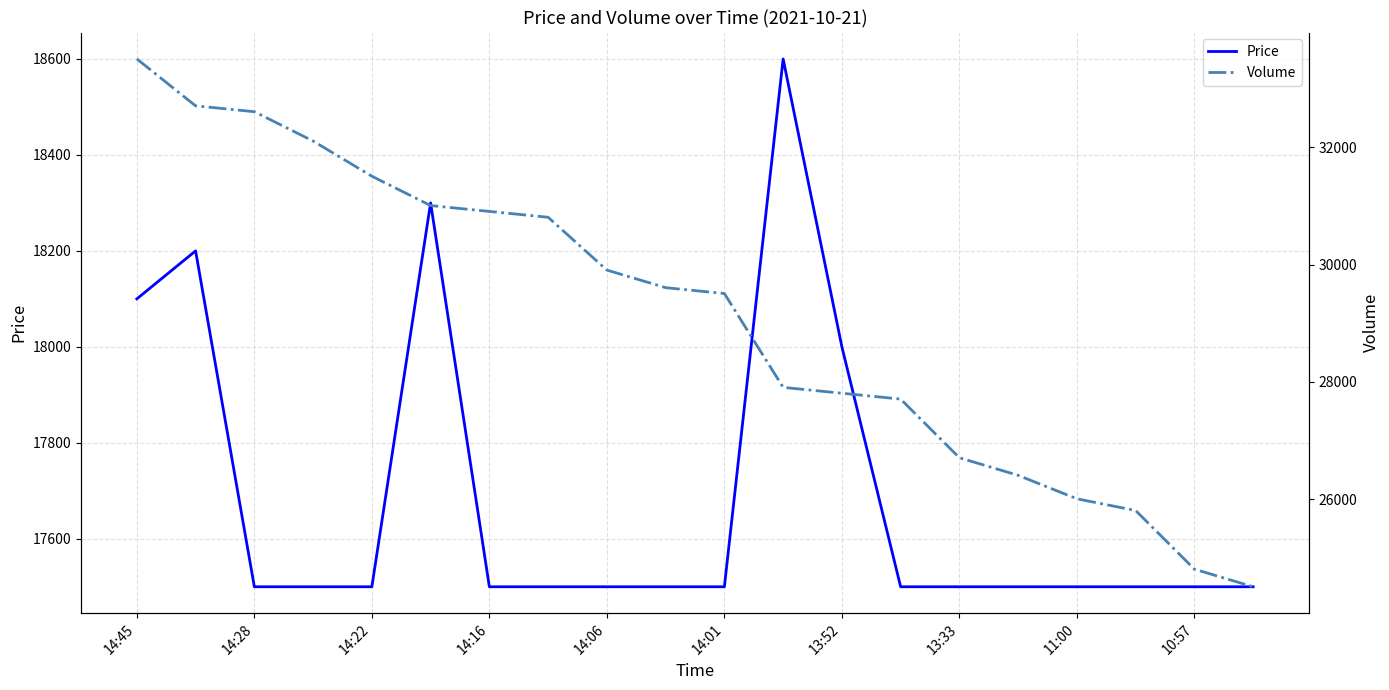

True or false: Volume and Price cross at least once.

False